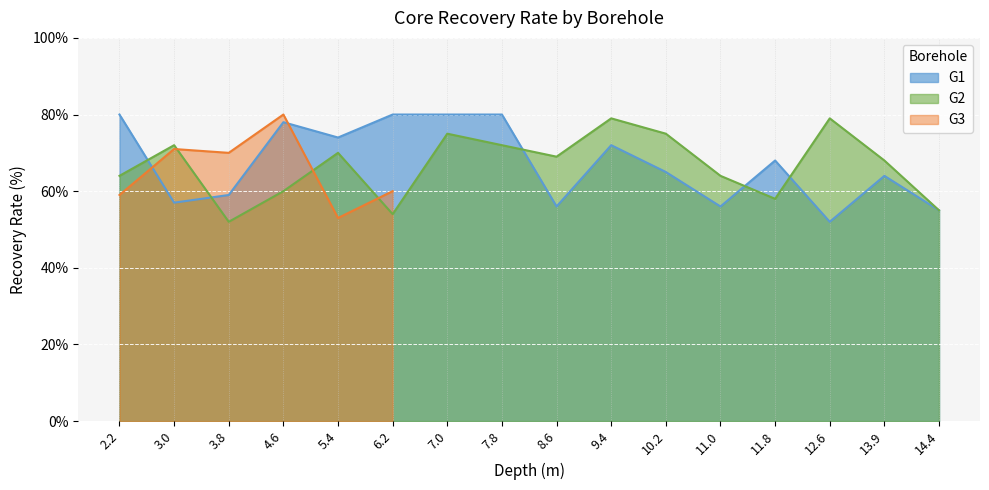

Which series has the largest total across all categories?

G1